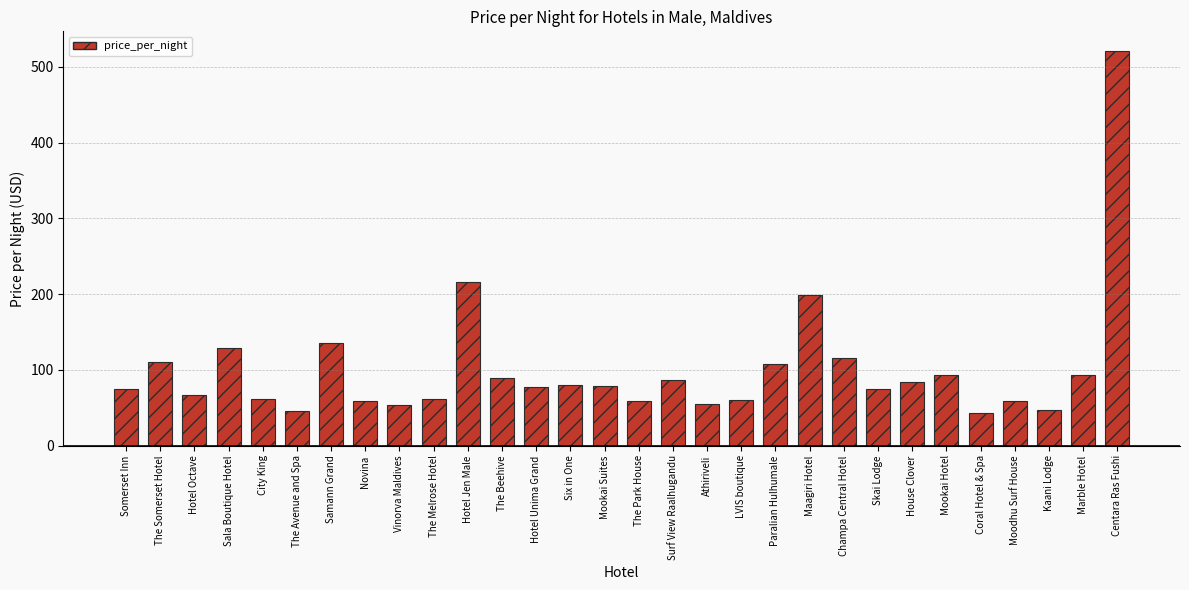

At which category does the chart reach its peak across all series?

Centara Ras Fushi